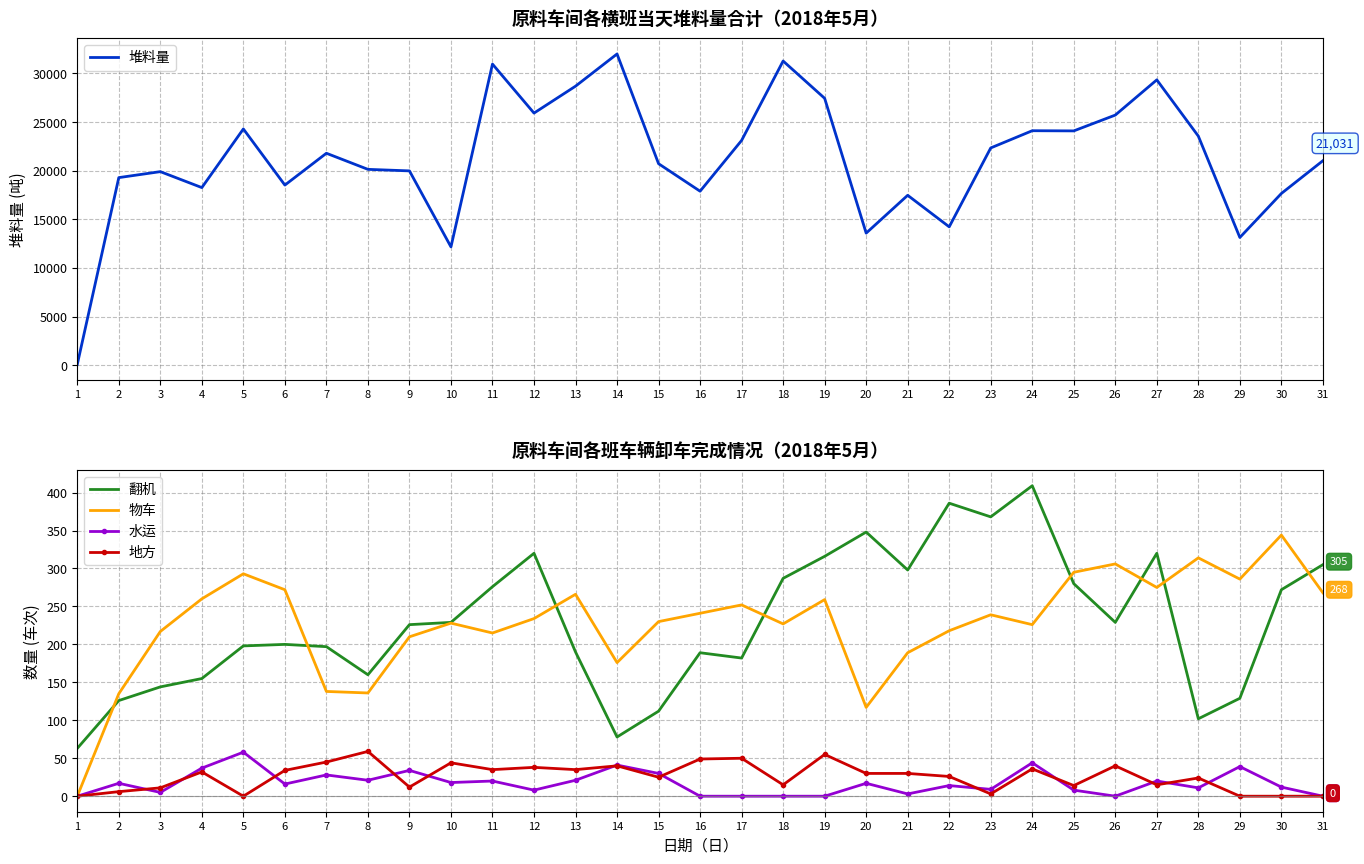

How many values in the 地方 series exceed 30?

14